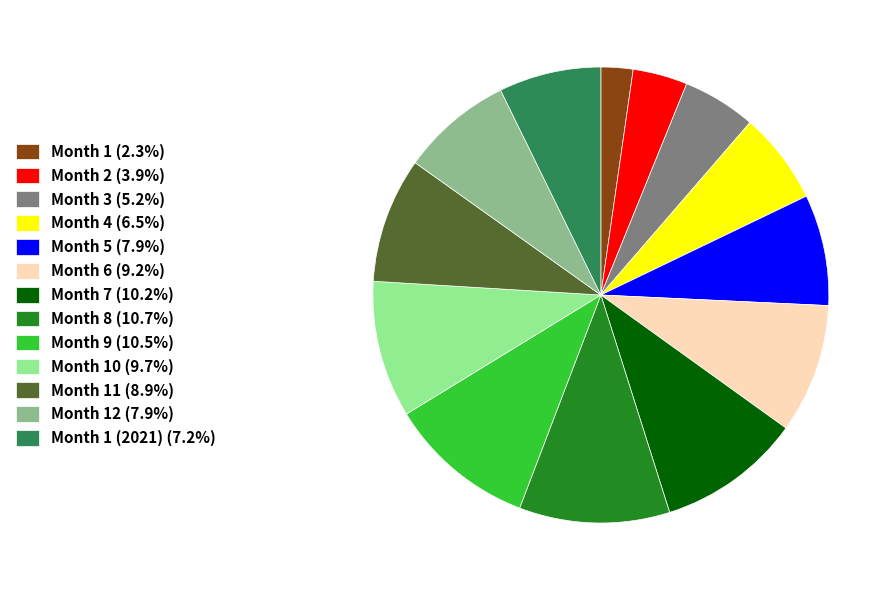

What is the ratio of the value at Month 10 (9.7%) to the value at Month 7 (10.2%)?

1.0